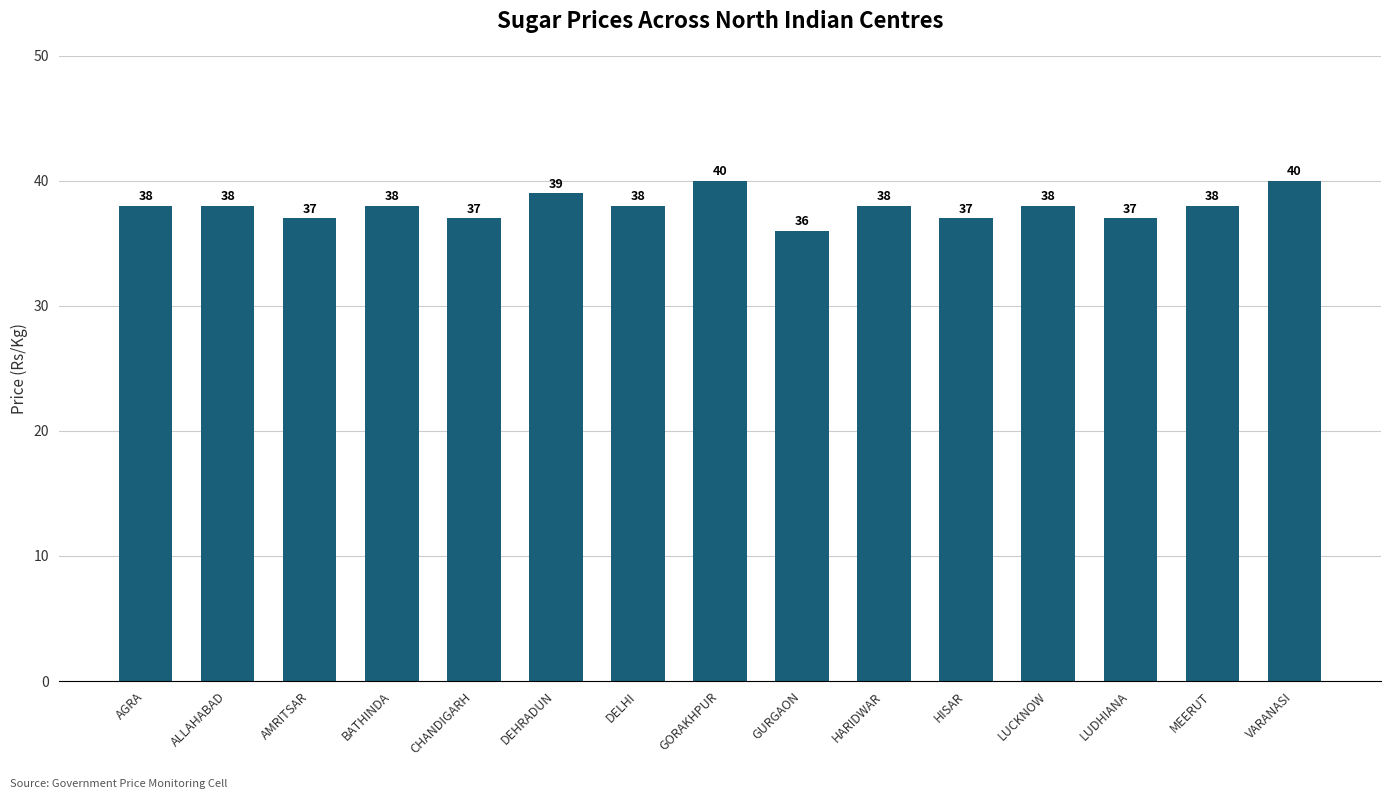

Which label corresponds to the smallest value in the chart?

GURGAON